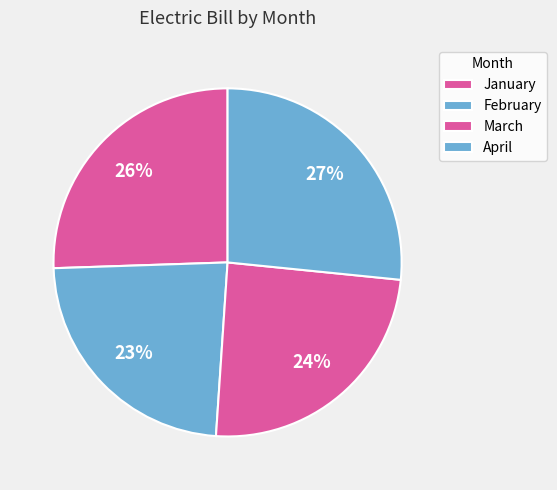

How many segments does this pie chart have?

4